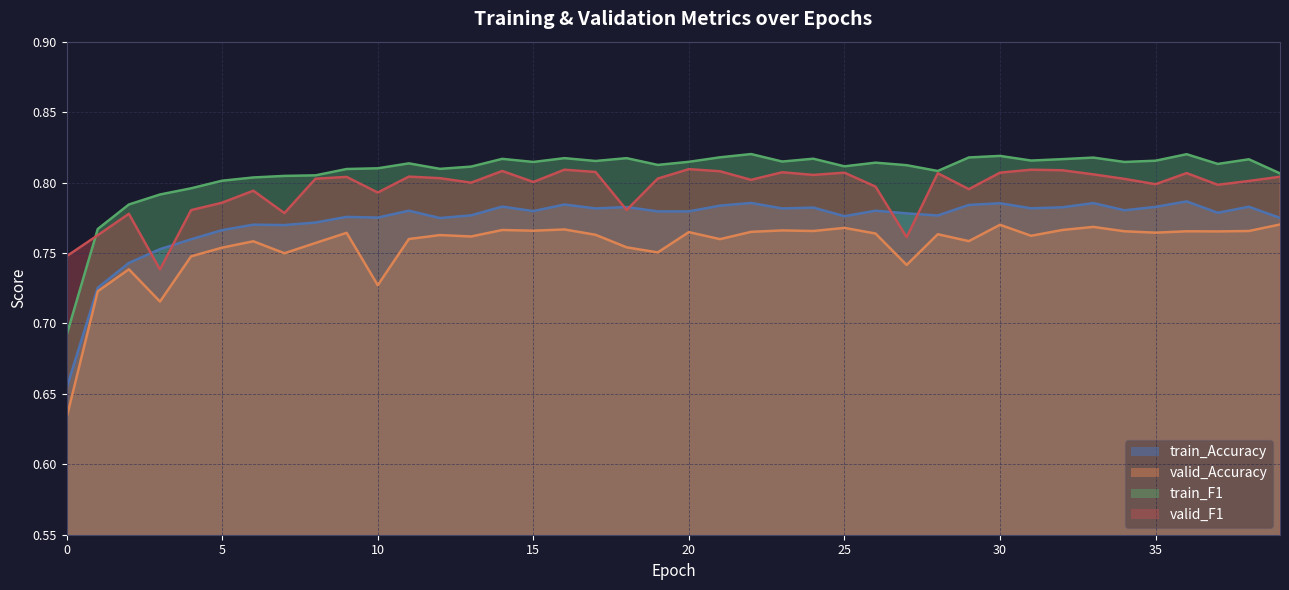

Reading left to right, transcribe all the data shown in this chart.

train_Accuracy: 0.7	0.7	0.7	0.8	0.8	0.8	0.8	0.8	0.8	0.8	0.8	0.8	0.8	0.8	0.8	0.8	0.8	0.8	0.8	0.8	0.8	0.8	0.8	0.8	0.8	0.8	0.8	0.8	0.8	0.8	0.8	0.8	0.8	0.8	0.8	0.8	0.8	0.8	0.8	0.8
valid_Accuracy: 0.6	0.7	0.7	0.7	0.7	0.8	0.8	0.7	0.8	0.8	0.7	0.8	0.8	0.8	0.8	0.8	0.8	0.8	0.8	0.8	0.8	0.8	0.8	0.8	0.8	0.8	0.8	0.7	0.8	0.8	0.8	0.8	0.8	0.8	0.8	0.8	0.8	0.8	0.8	0.8
train_F1: 0.7	0.8	0.8	0.8	0.8	0.8	0.8	0.8	0.8	0.8	0.8	0.8	0.8	0.8	0.8	0.8	0.8	0.8	0.8	0.8	0.8	0.8	0.8	0.8	0.8	0.8	0.8	0.8	0.8	0.8	0.8	0.8	0.8	0.8	0.8	0.8	0.8	0.8	0.8	0.8
valid_F1: 0.7	0.8	0.8	0.7	0.8	0.8	0.8	0.8	0.8	0.8	0.8	0.8	0.8	0.8	0.8	0.8	0.8	0.8	0.8	0.8	0.8	0.8	0.8	0.8	0.8	0.8	0.8	0.8	0.8	0.8	0.8	0.8	0.8	0.8	0.8	0.8	0.8	0.8	0.8	0.8